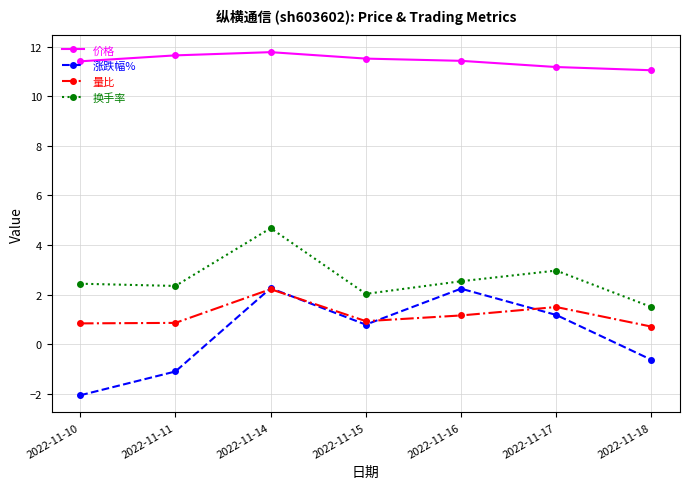

The 换手率 series shows 4.7 at 2022-11-14. True or false?

True